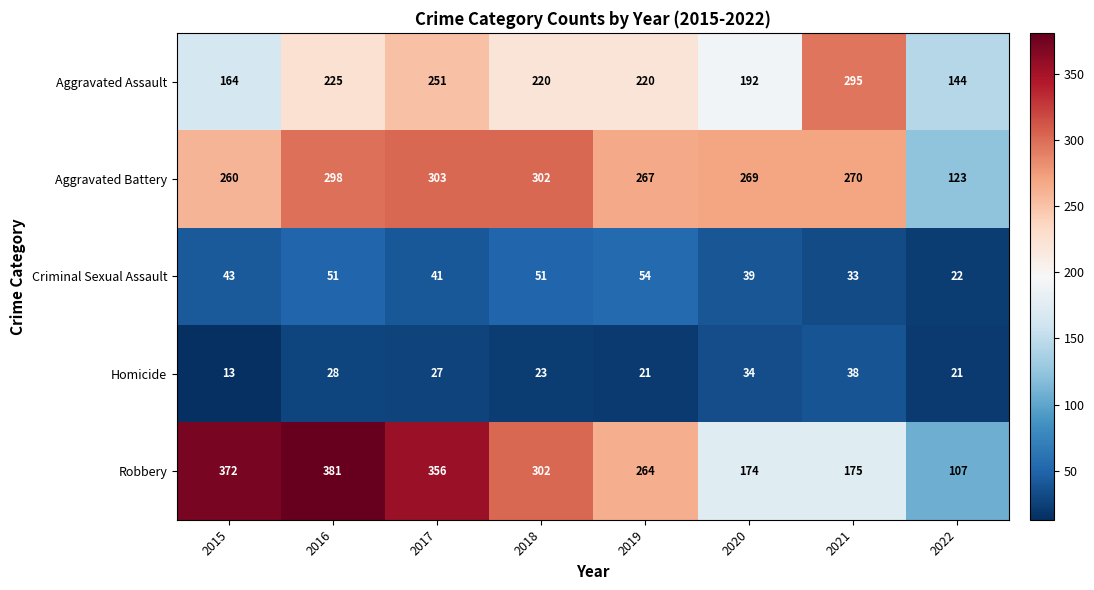

What is the sum of the Homicide values at 2022 and 2019?

42